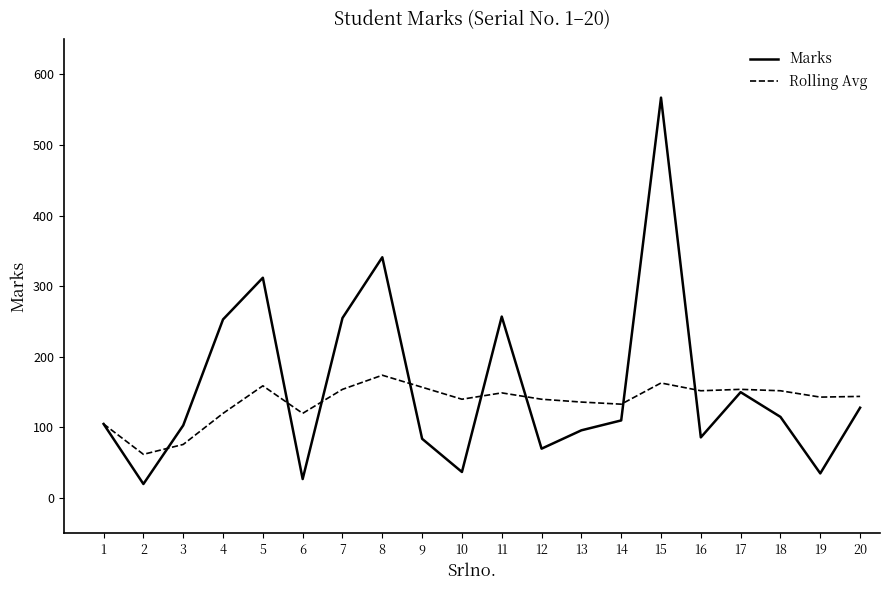

After their last crossing, which series has the higher values: Marks or Rolling Avg?

Rolling Avg